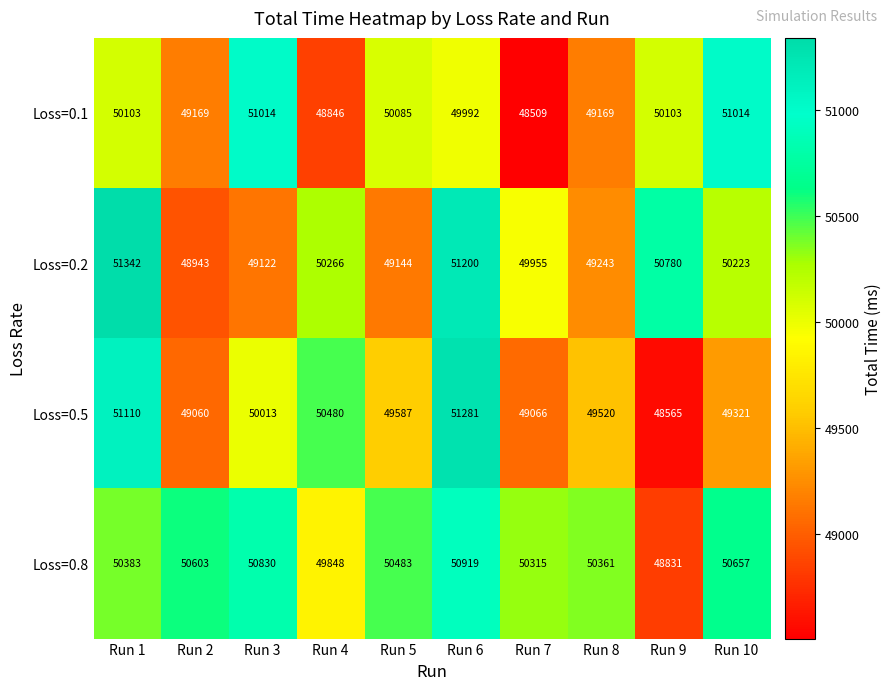

Which series has the largest range (max minus min)?

Loss=0.5